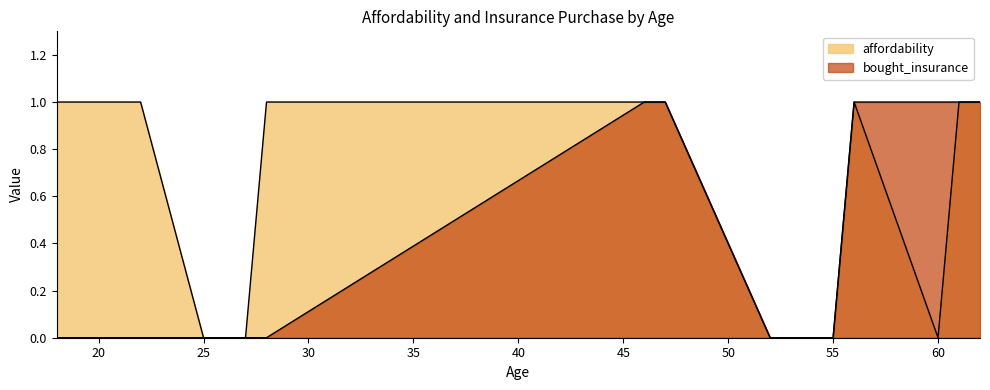

How many values in affordability are above zero?

8